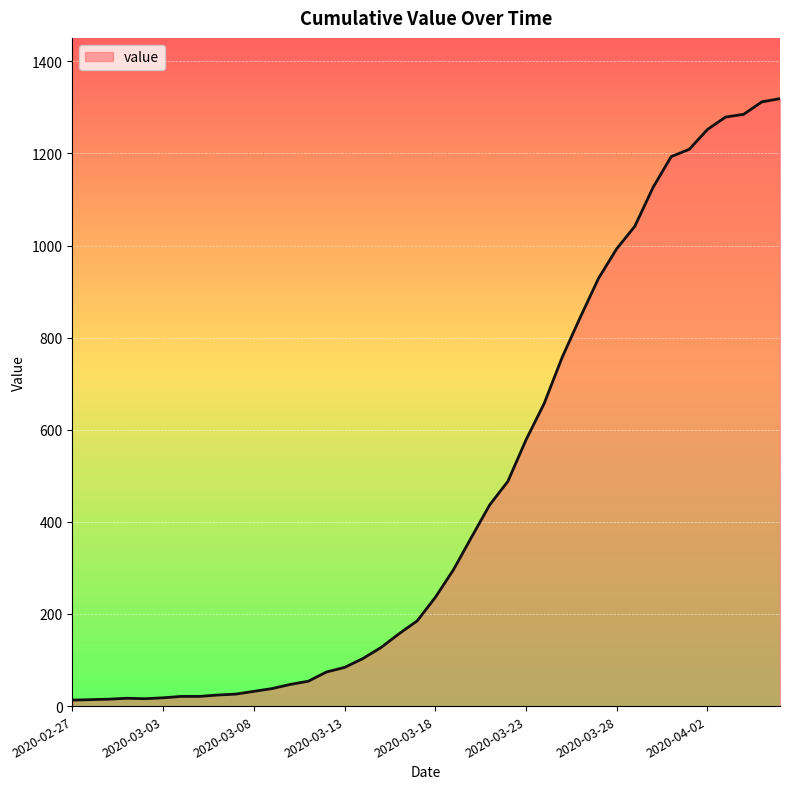

Does the chart have visible grid lines?

Yes